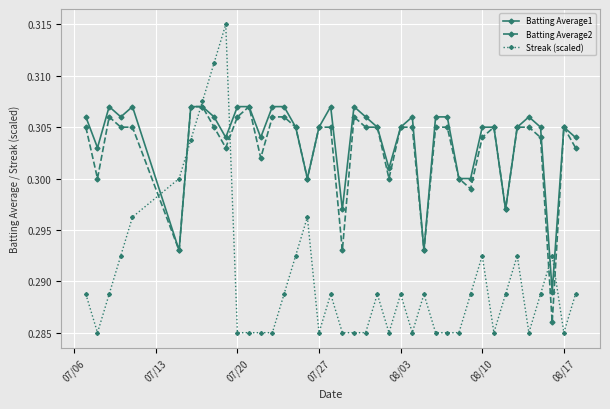

Which series has the largest range (max minus min)?

Streak (scaled)